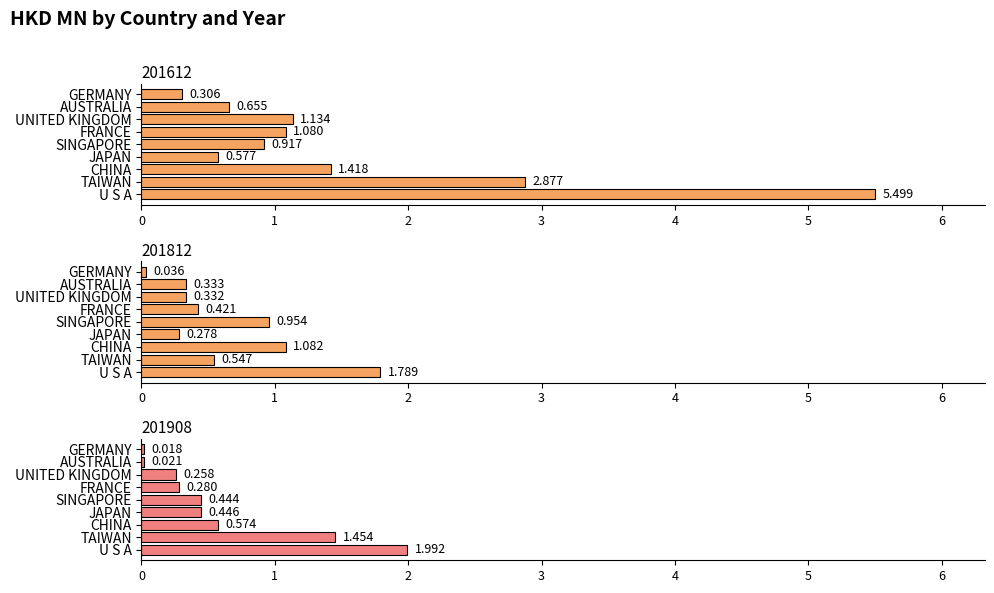

Count the number of data series in this chart.

3